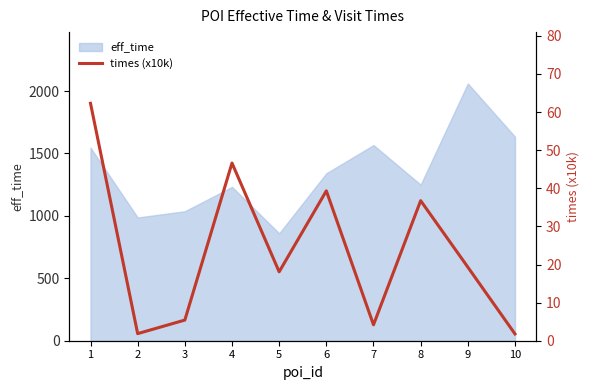

Reading left to right, list all the values displayed in this chart.

62.3	1.9	5.4	46.6	18.1	39.3	4.2	36.8	19.3	1.8